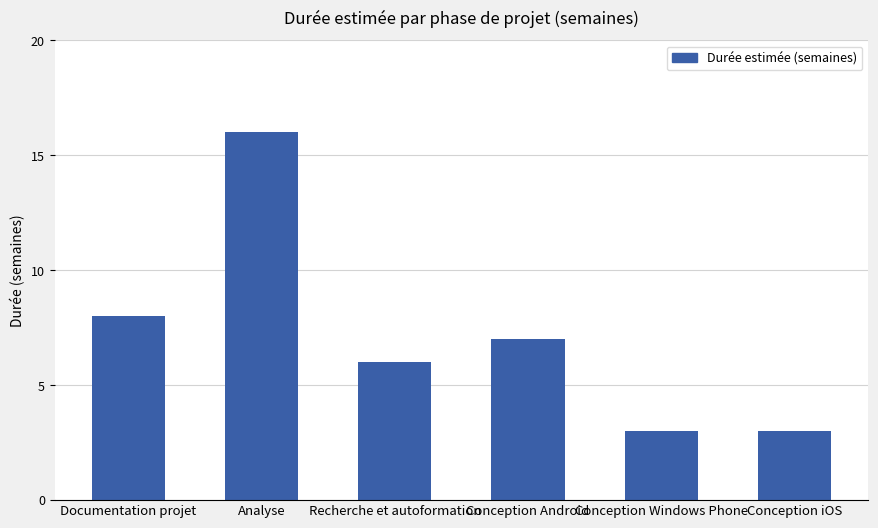

At which label is the value closest to 9?

Documentation projet